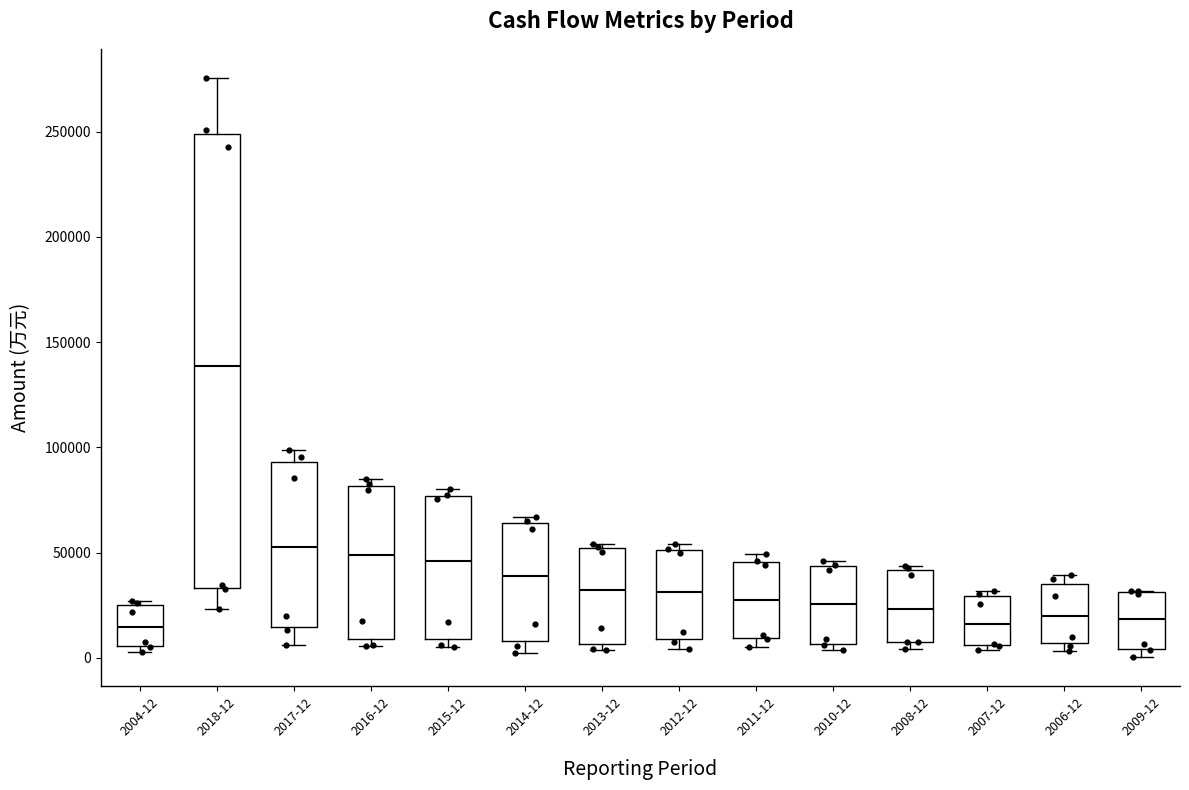

Reading left to right, transcribe this box plot: for each box, give where its median line is, the range the box spans, and where its two whiskers end, as read against the y-axis. The values are not printed on the chart, so give them approximately, as read against the axis.

2004-12: median 15000, box 5000 to 25000, whiskers 5000 (just below the box's lower edge) to 25000 (just above the box's upper edge)
2018-12: median 140000, box 35000 to 250000, whiskers 25000 to 275000
2017-12: median 55000, box 15000 to 95000, whiskers 5000 to 100000
2016-12: median 50000, box 10000 to 80000, whiskers 5000 to 85000
2015-12: median 45000, box 10000 to 75000, whiskers 5000 to 80000
2014-12: median 40000, box 10000 to 65000, whiskers 0 to 65000 (just above the box's upper edge)
2013-12: median 30000, box 5000 to 50000, whiskers 5000 (just below the box's lower edge) to 55000
2012-12: median 30000, box 10000 to 50000, whiskers 5000 to 55000
2011-12: median 25000, box 10000 to 45000, whiskers 5000 to 50000
2010-12: median 25000, box 5000 to 45000, whiskers 5000 (just below the box's lower edge) to 45000 (just above the box's upper edge)
2008-12: median 25000, box 5000 to 40000, whiskers 5000 (just below the box's lower edge) to 45000
2007-12: median 15000, box 5000 to 30000, whiskers 5000 (just below the box's lower edge) to 30000 (just above the box's upper edge)
2006-12: median 20000, box 5000 to 35000, whiskers 5000 (just below the box's lower edge) to 40000
2009-12: median 20000, box 5000 to 30000, whiskers 0 to 30000